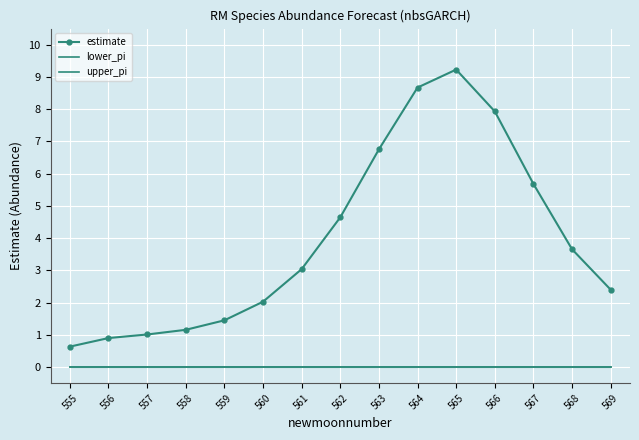

What are all the series names shown in the legend?

estimate, lower_pi, upper_pi